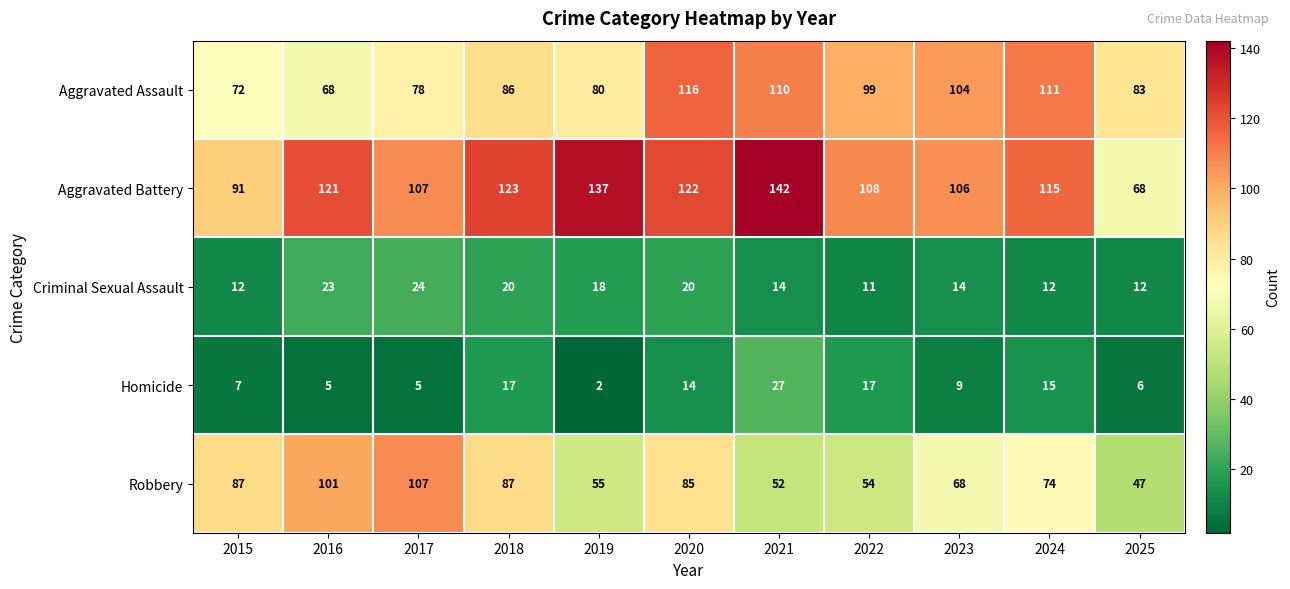

Between 2015 and 2022, which series saw the biggest shift?

Robbery